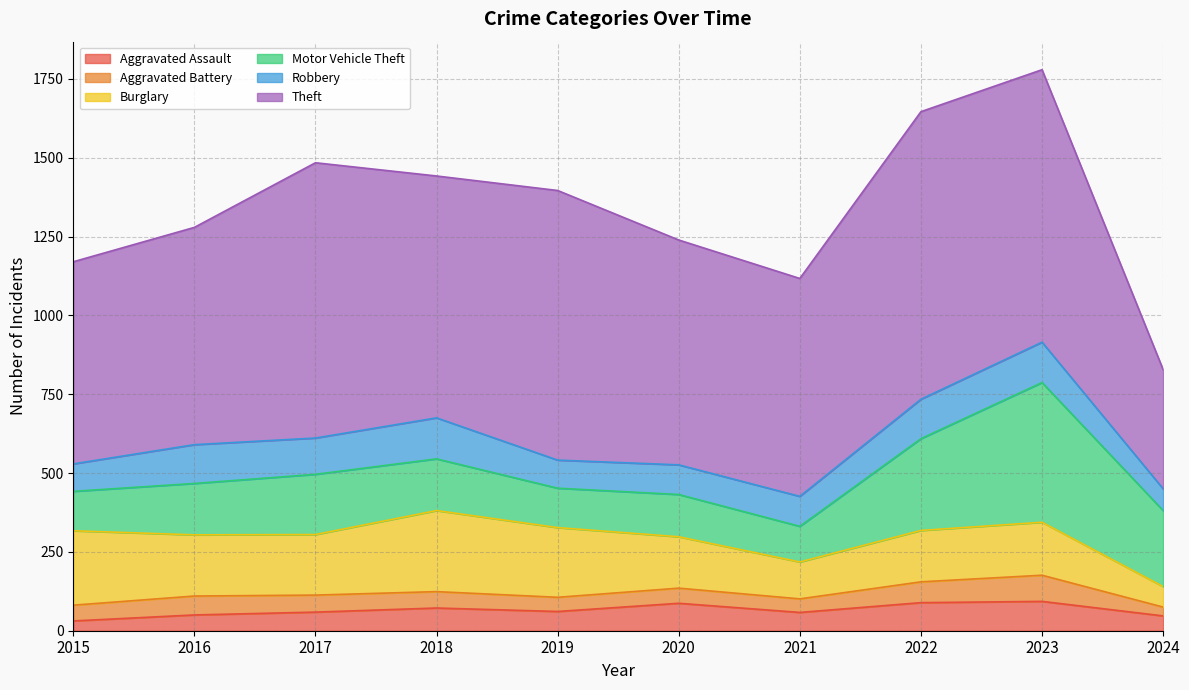

What is the sum of the Motor Vehicle Theft values at 2016 and 2021?

276